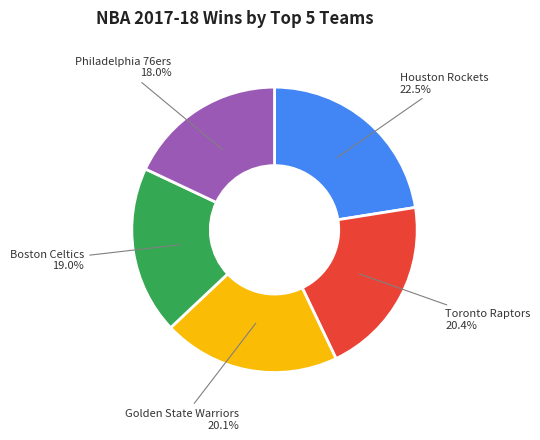

Does any single category account for the majority?

No